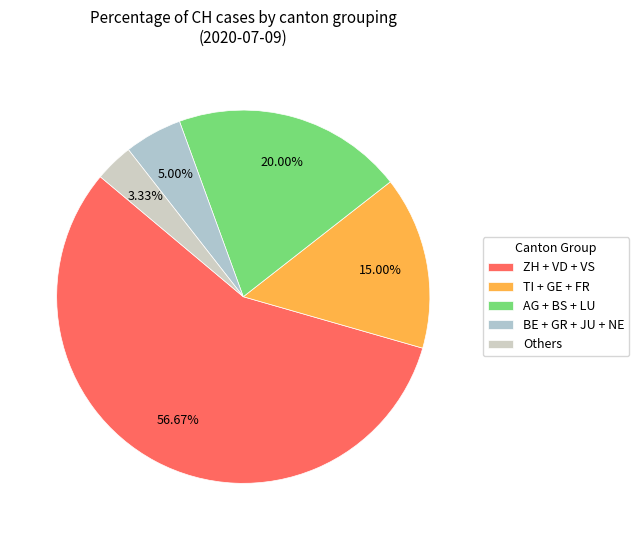

How many slices are in this pie chart?

5